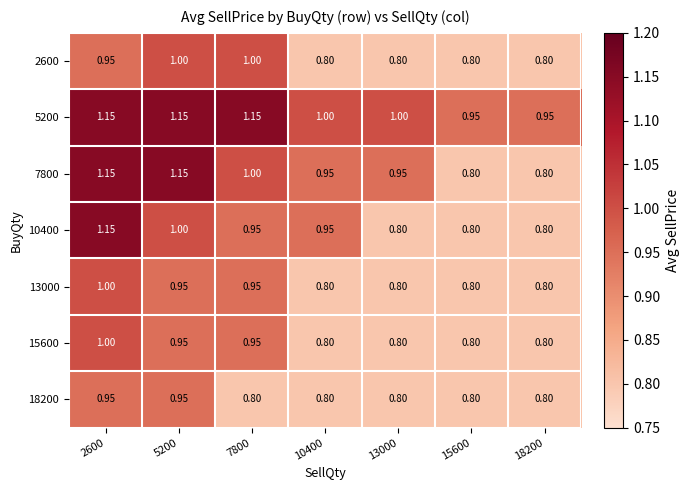

Is the value of 7800 at 10400 greater than the value of 15600 at 18200?

Yes